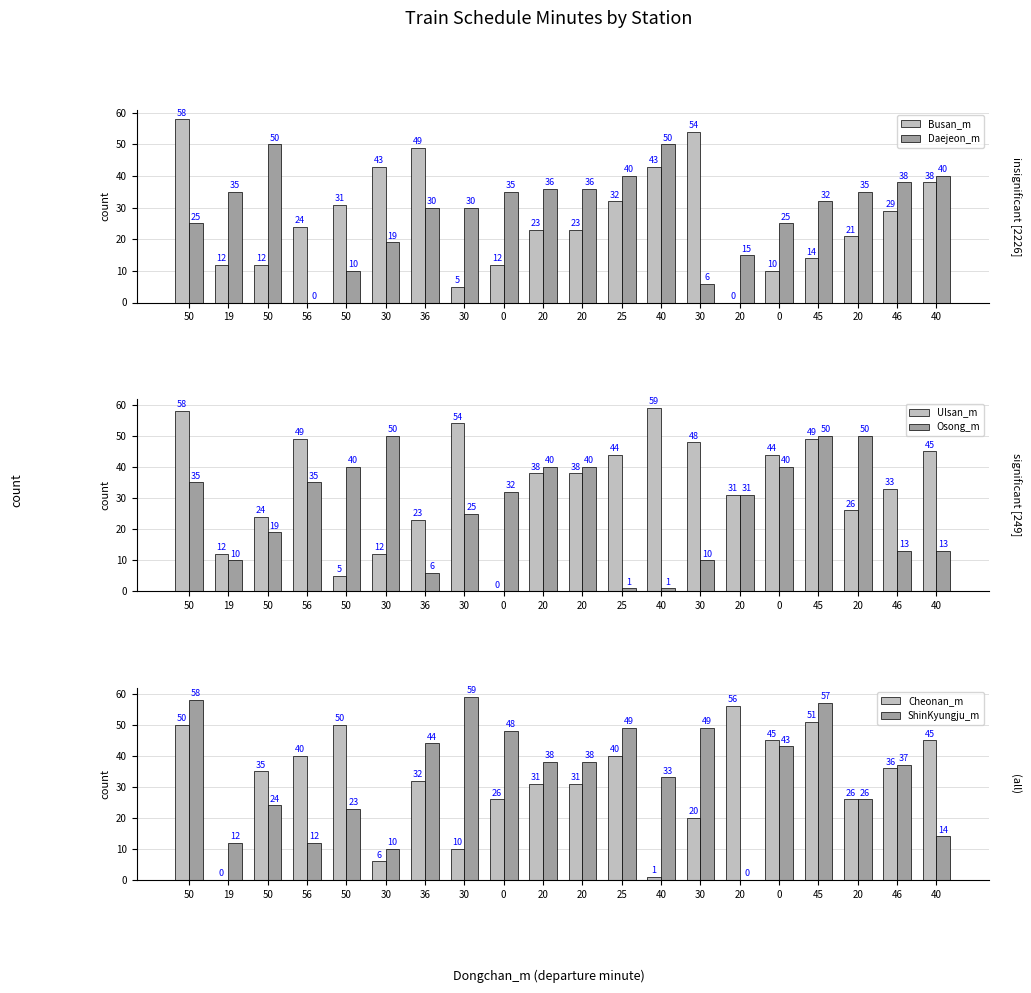

Does the chart contain stacked bars?

No